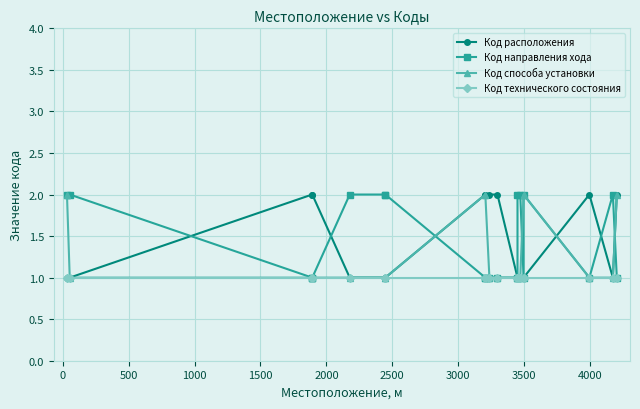

Reading right to left, what are all the values shown in this chart?

Код расположения: 2	1	2	1	1	1	1	1	2	2	2	2	1	1	1	2	2	1	1
Код направления хода: 1	2	1	2	1	2	2	1	1	1	1	1	2	2	2	1	1	2	2
Код способа установки: 2	1	1	2	2	1	1	1	1	1	2	2	1	1	1	1	1	1	2
Код технического состояния: 1	1	1	1	1	1	1	1	1	1	1	1	1	1	1	1	1	1	1